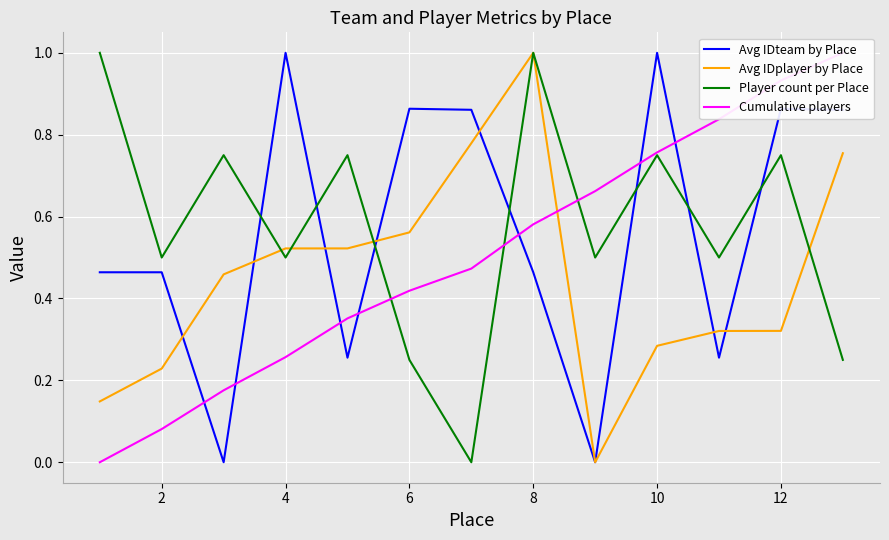

What are all the series names shown in the legend?

Avg IDteam by Place, Avg IDplayer by Place, Player count per Place, Cumulative players